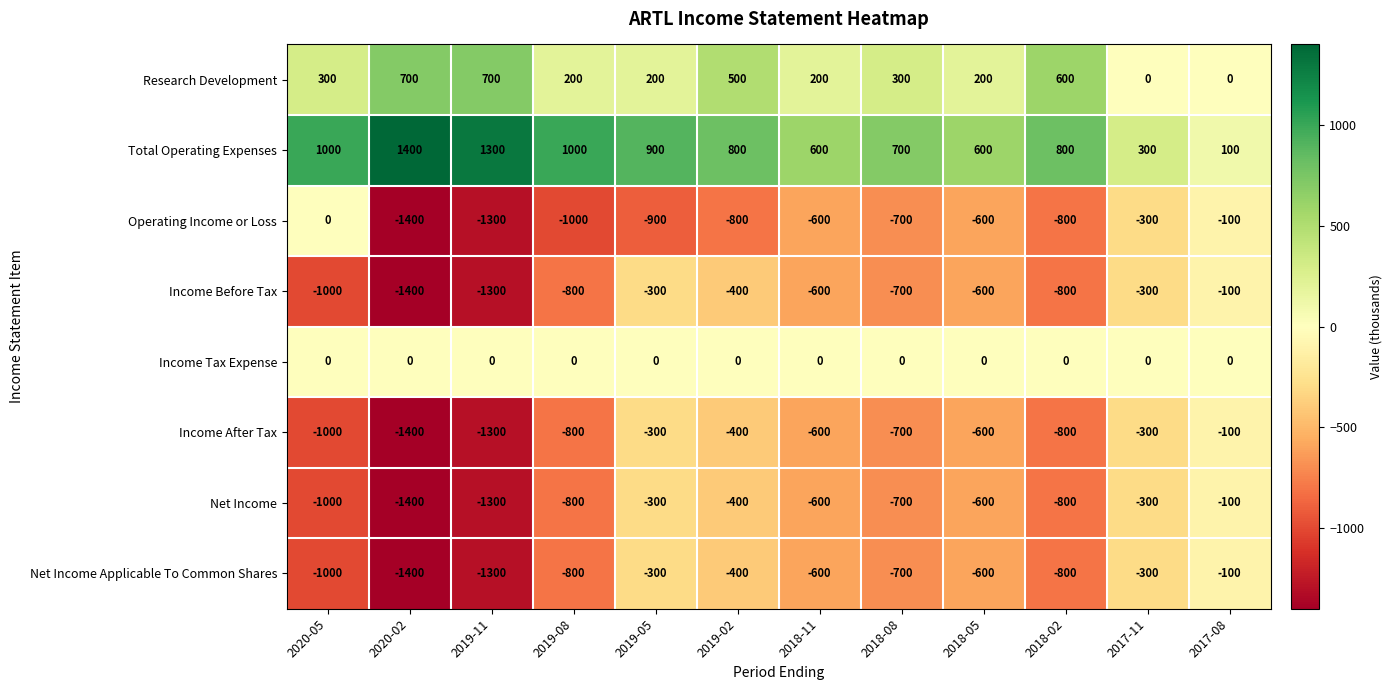

Count the number of categories in the chart.

12